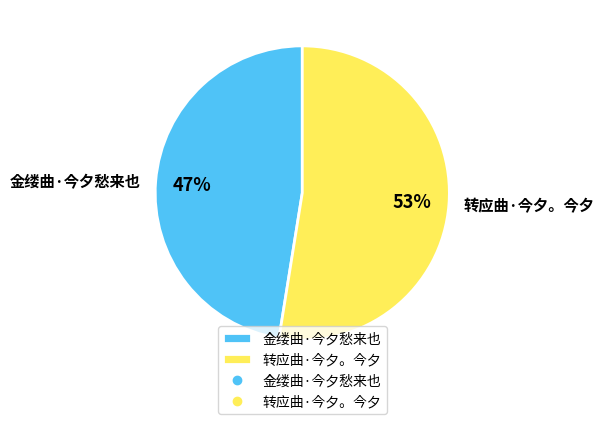

What is the smallest slice in the pie chart?

金缕曲·今夕愁来也